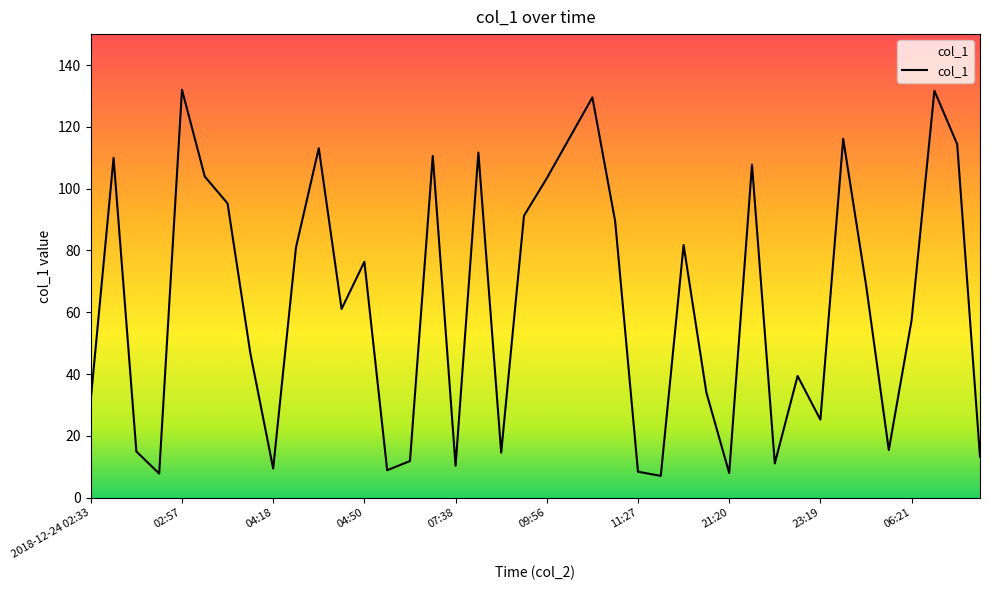

What is the maximum value shown in the chart?

132.0